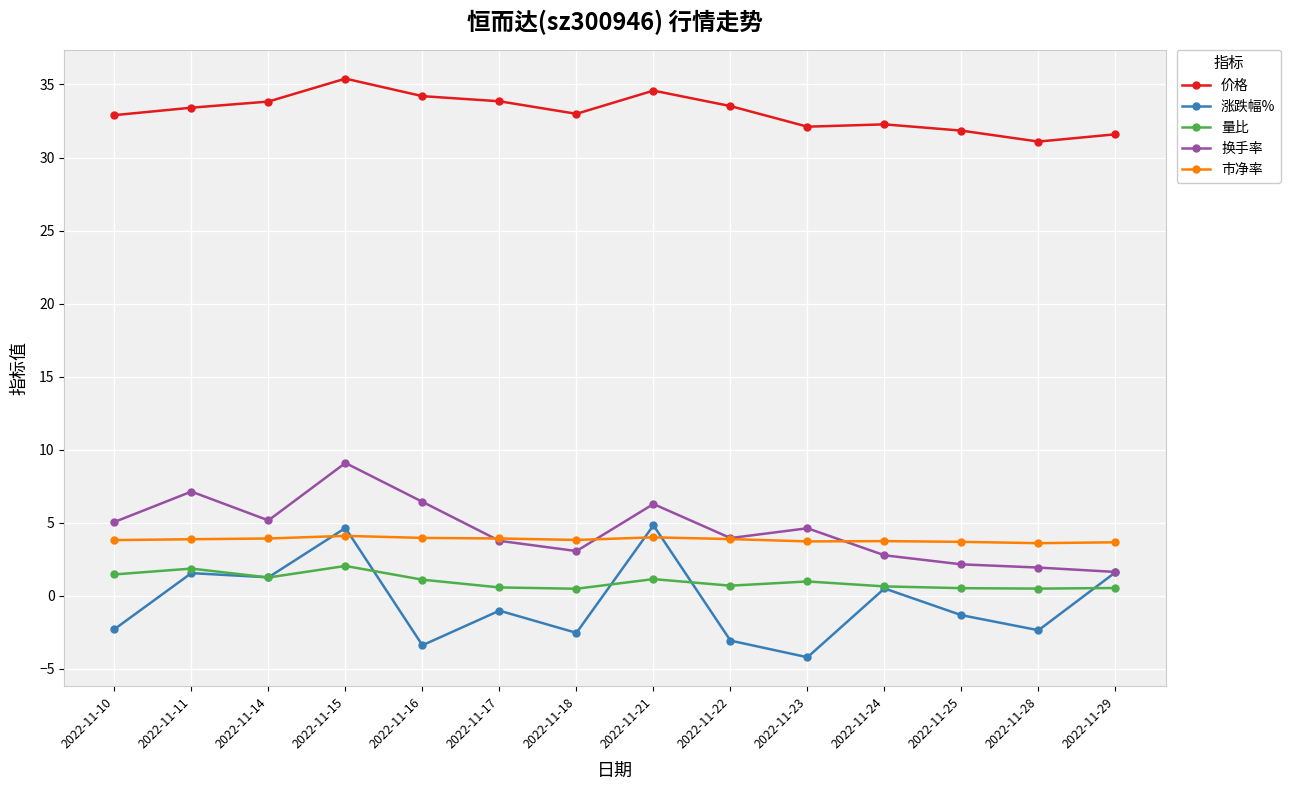

The value of 量比 at 2022-11-23 is 1.0. True or false?

True